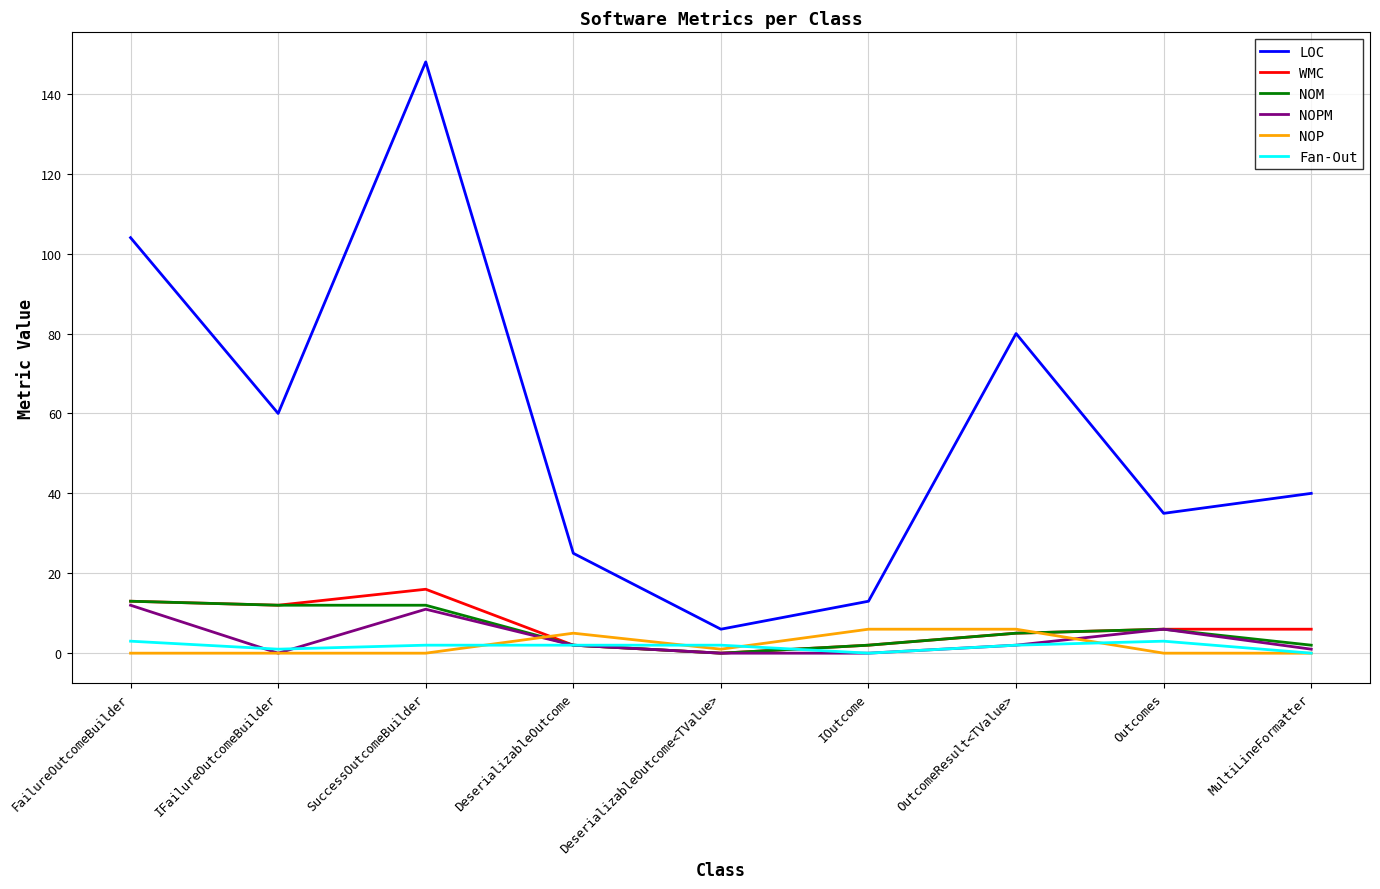

Between OutcomeResult<TValue> and MultiLineFormatter, which series saw the biggest shift?

LOC